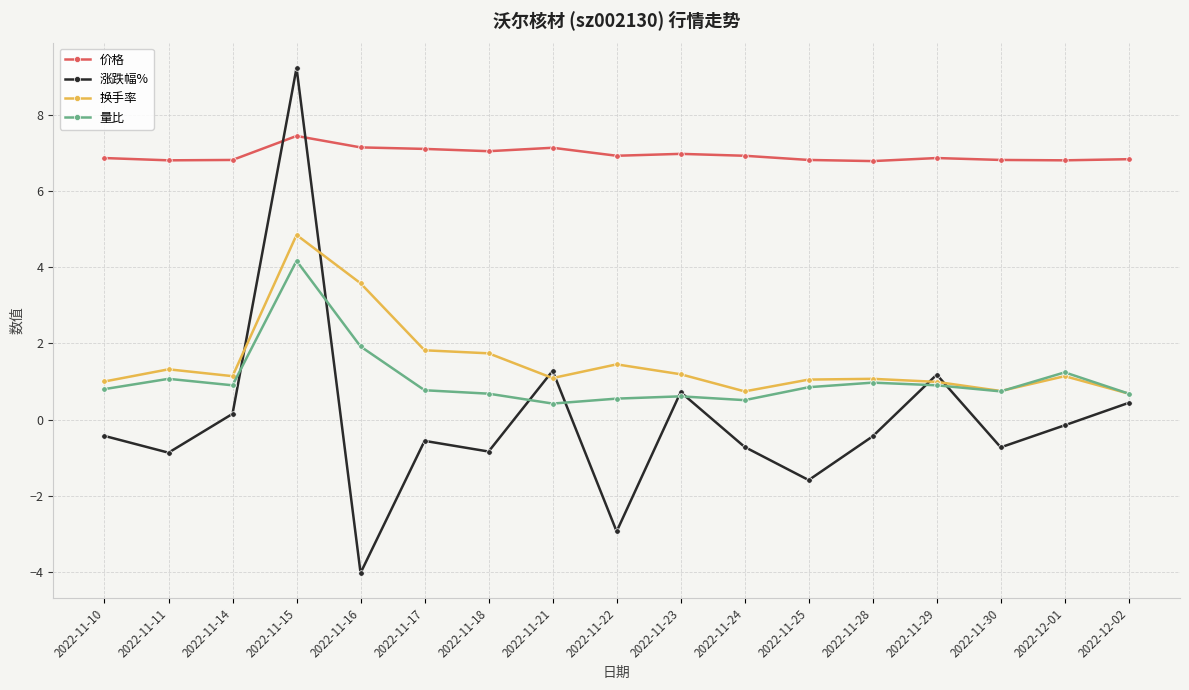

What is the difference between the highest and lowest values at 2022-11-22?

9.9